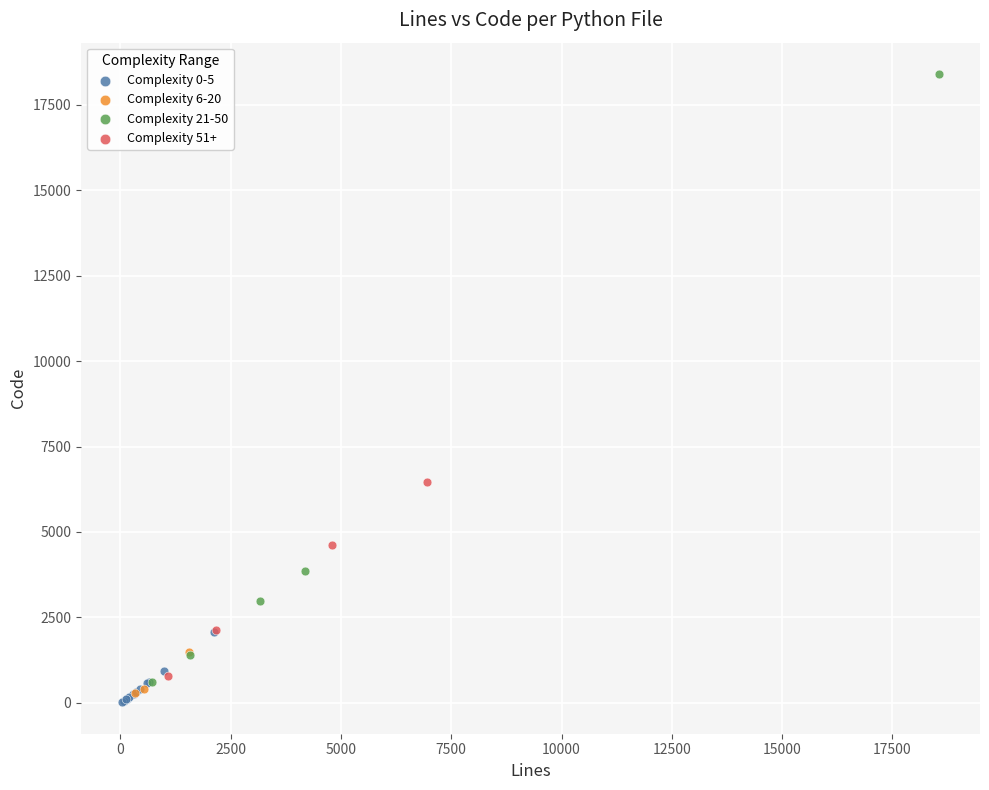

Which series contains the lowest Y value?

Complexity 0-5